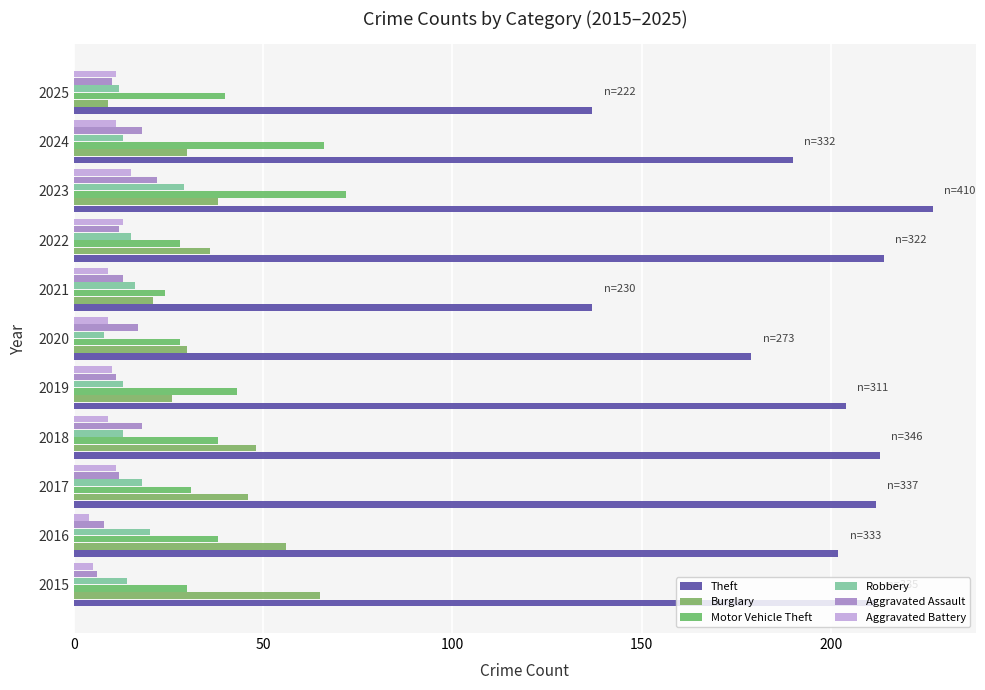

What are all the series names shown in the legend?

Theft, Burglary, Motor Vehicle Theft, Robbery, Aggravated Assault, Aggravated Battery